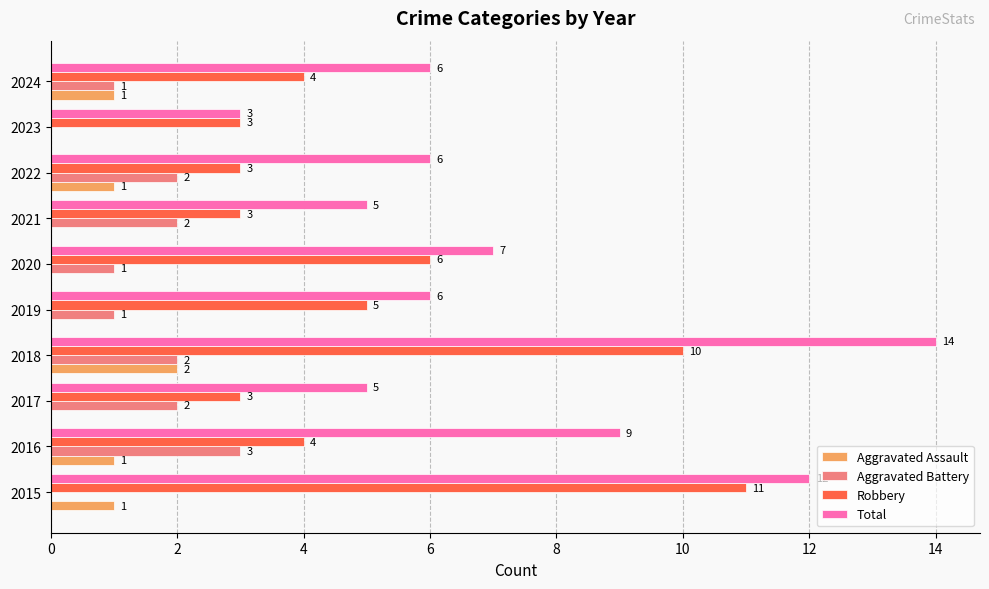

What is the average value of the Robbery series?

5